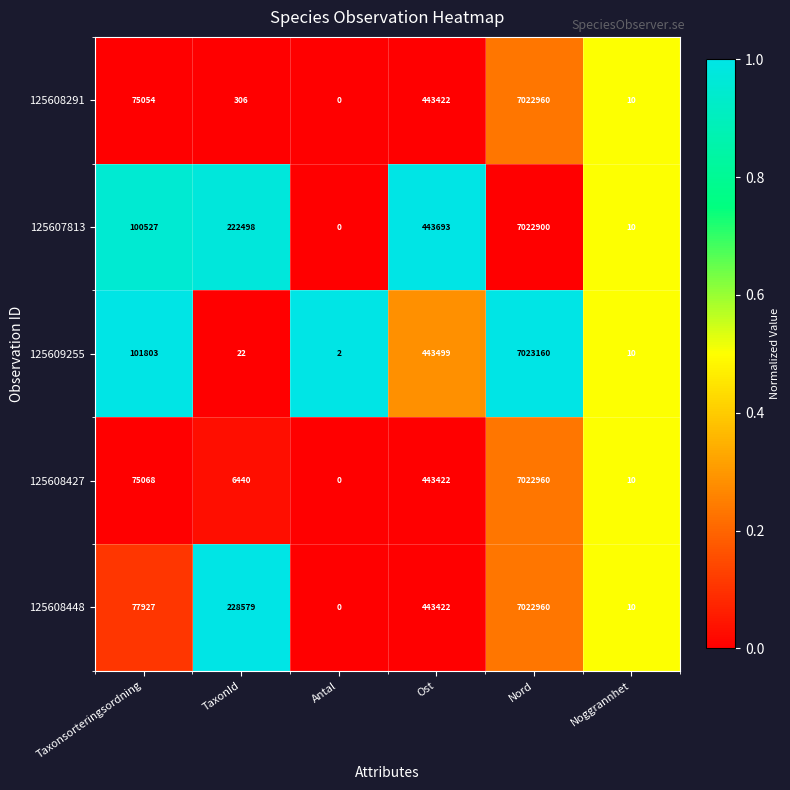

Reading right to left, list all the values displayed in this chart.

125608291: Noggrannhet=10	Nord=7022960	Ost=443422	Antal=0	TaxonId=306	Taxonsorteringsordning=75054
125607813: Noggrannhet=10	Nord=7022900	Ost=443693	Antal=0	TaxonId=222498	Taxonsorteringsordning=100527
125609255: Noggrannhet=10	Nord=7023160	Ost=443499	Antal=2	TaxonId=22	Taxonsorteringsordning=101803
125608427: Noggrannhet=10	Nord=7022960	Ost=443422	Antal=0	TaxonId=6440	Taxonsorteringsordning=75068
125608448: Noggrannhet=10	Nord=7022960	Ost=443422	Antal=0	TaxonId=228579	Taxonsorteringsordning=77927